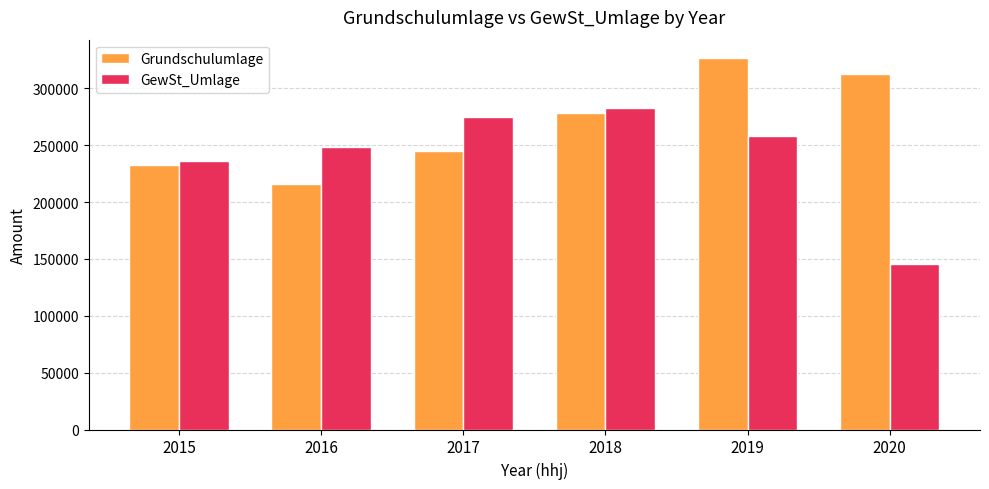

What is the smallest value displayed?

145597.2